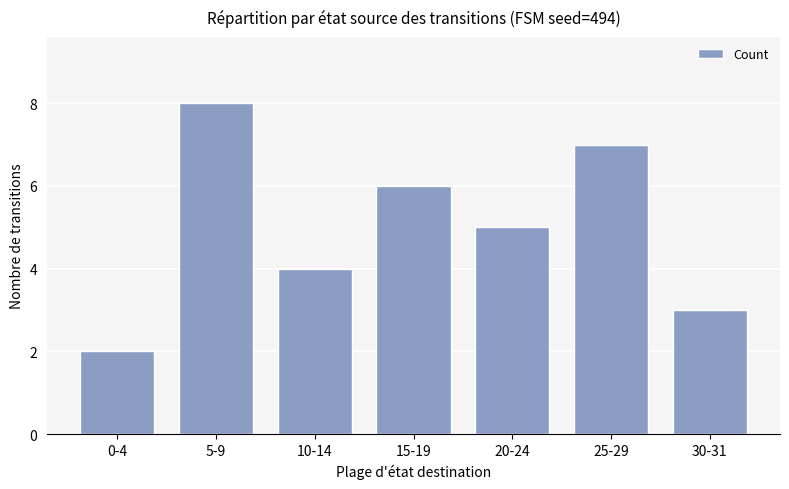

Which label corresponds to the smallest value in the chart?

0-4